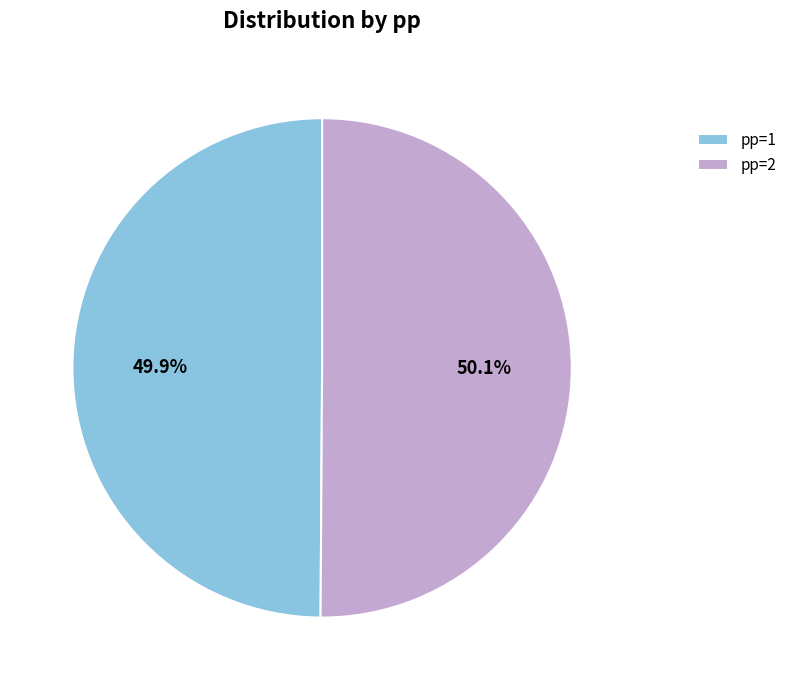

Do pp=1 and pp=2 together represent more than half of the pie?

Yes